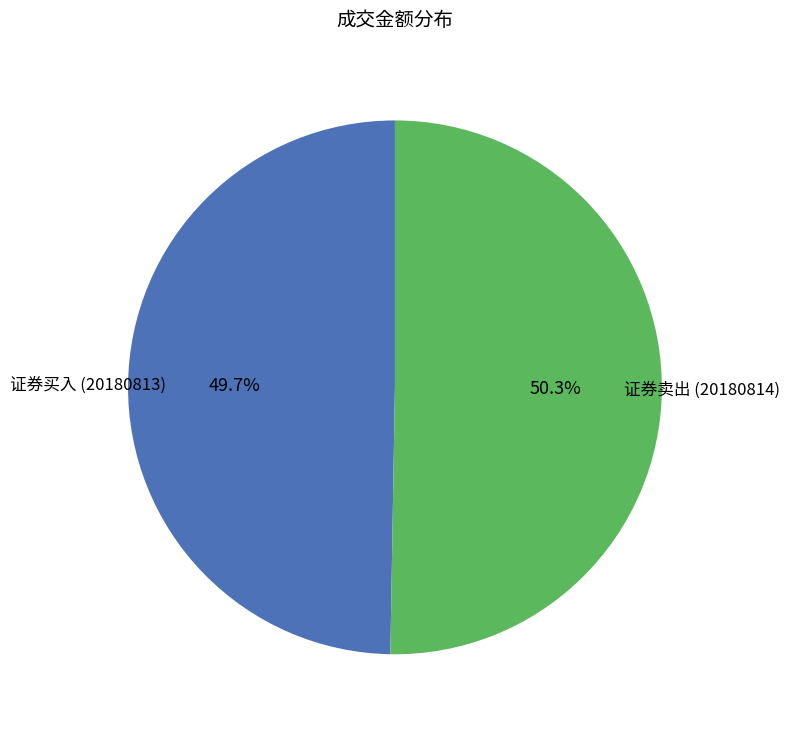

Is there any slice that represents more than half of the pie?

Yes